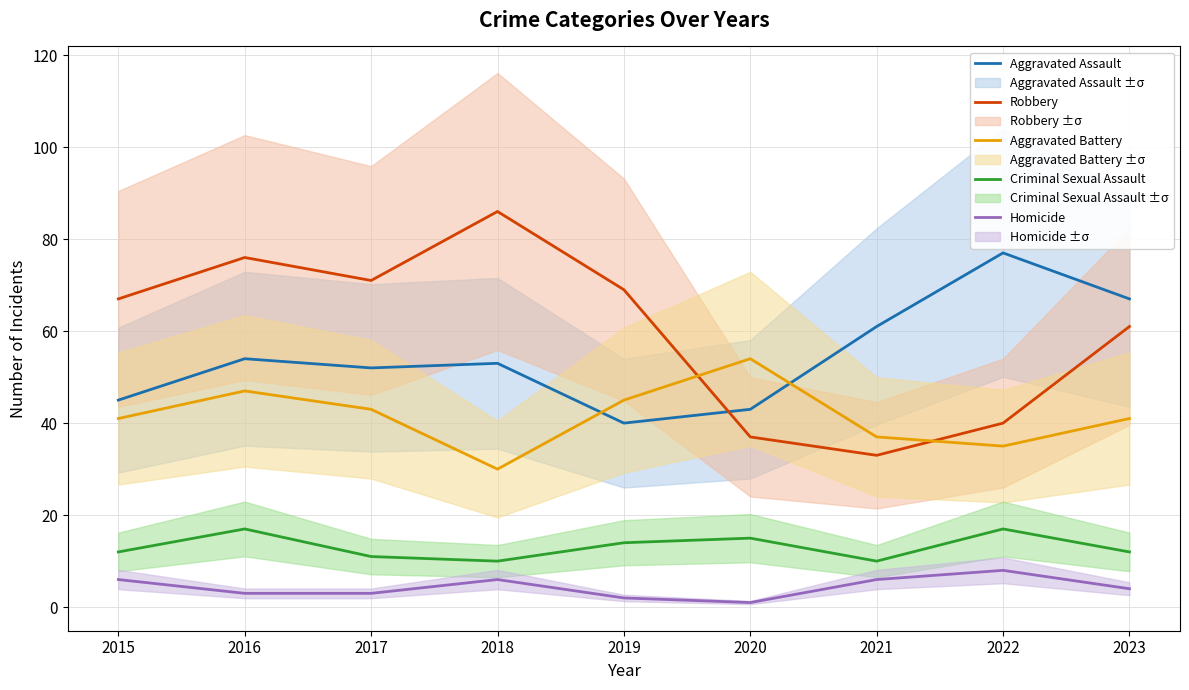

Reading left to right, transcribe all the data shown in this chart.

Aggravated Assault: 2015=45	2016=54	2017=52	2018=53	2019=40	2020=43	2021=61	2022=77	2023=67
Robbery: 2015=67	2016=76	2017=71	2018=86	2019=69	2020=37	2021=33	2022=40	2023=61
Aggravated Battery: 2015=41	2016=47	2017=43	2018=30	2019=45	2020=54	2021=37	2022=35	2023=41
Criminal Sexual Assault: 2015=12	2016=17	2017=11	2018=10	2019=14	2020=15	2021=10	2022=17	2023=12
Homicide: 2015=6	2016=3	2017=3	2018=6	2019=2	2020=1	2021=6	2022=8	2023=4